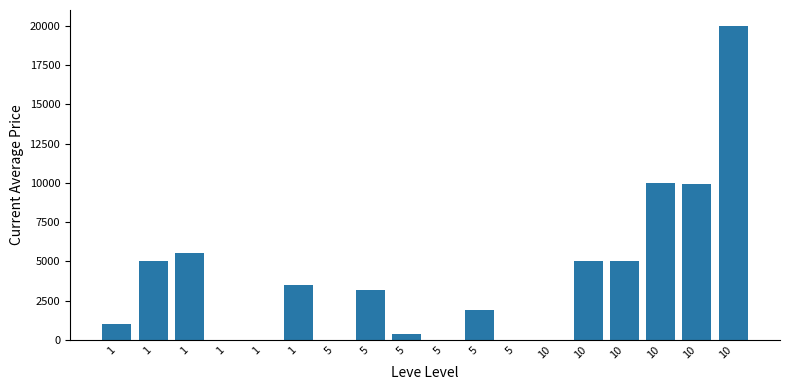

How many distinct data groups are displayed?

1